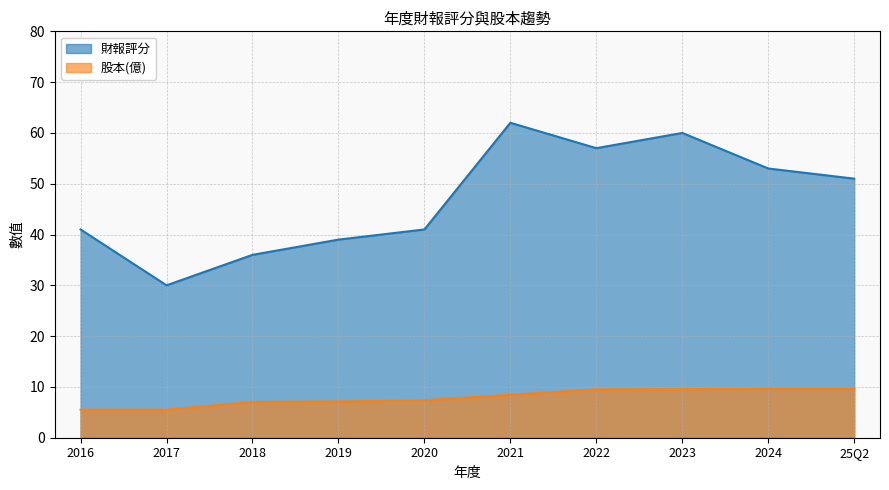

Does the chart have visible grid lines?

Yes